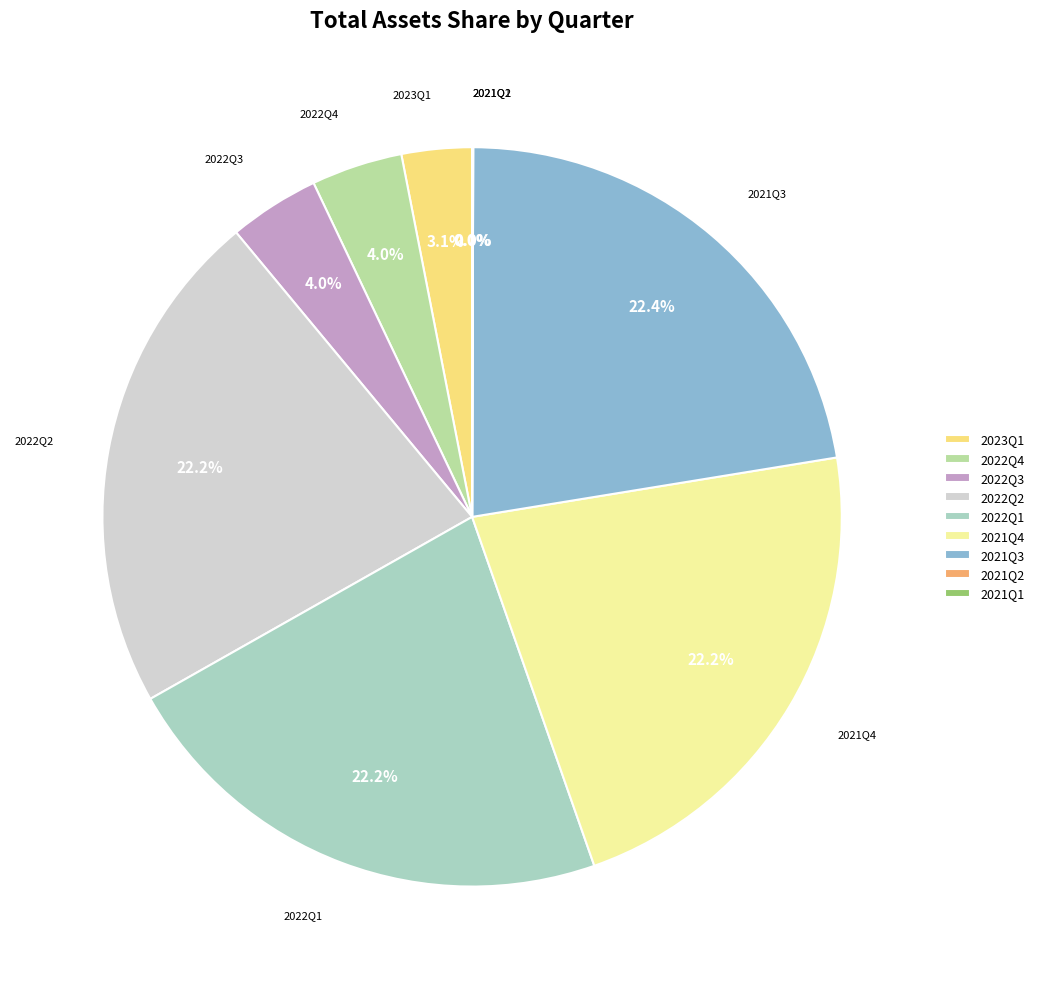

True or false: 2022Q4 accounts for 4% of the total.

True